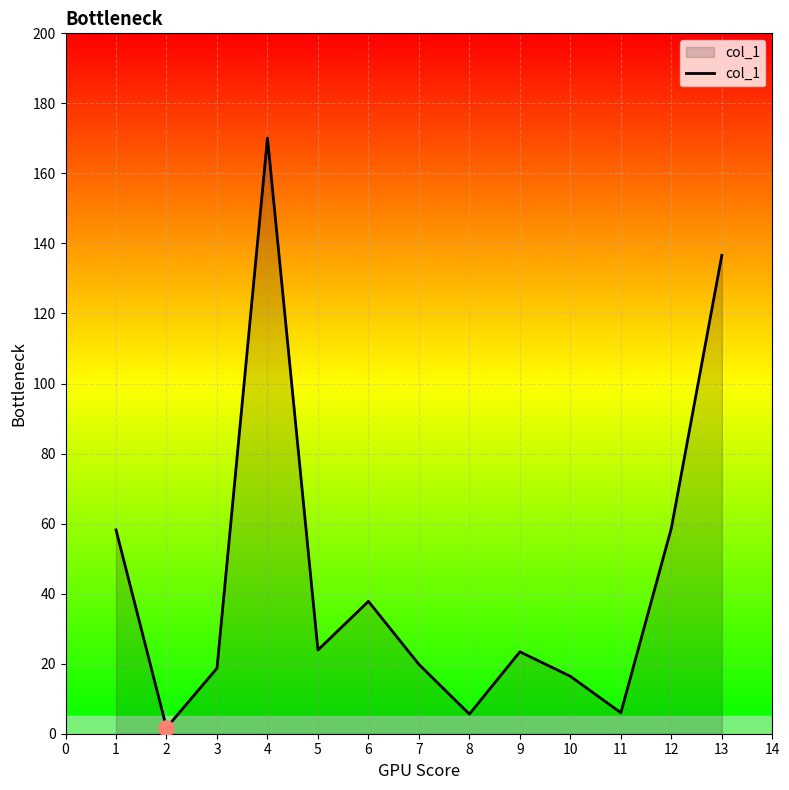

What is the change in value from 1 to 2?

-56.5